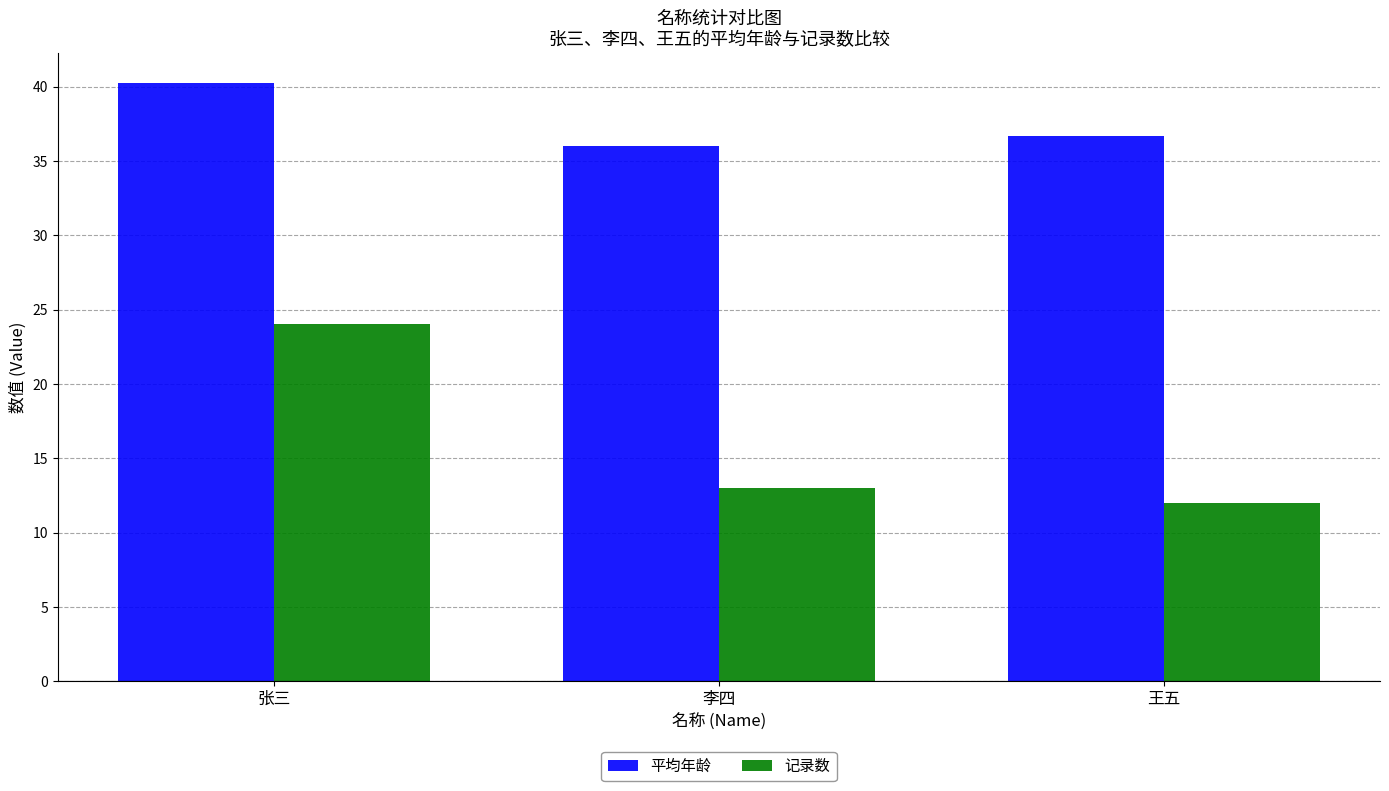

Which series changed the most between 张三 and 李四?

记录数